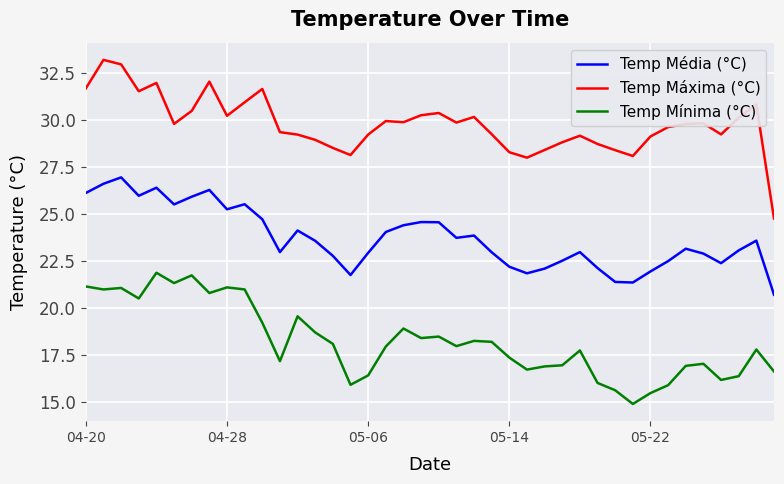

List the series in order of their peak value, highest first.

Temp Máxima (°C), Temp Média (°C), Temp Mínima (°C)